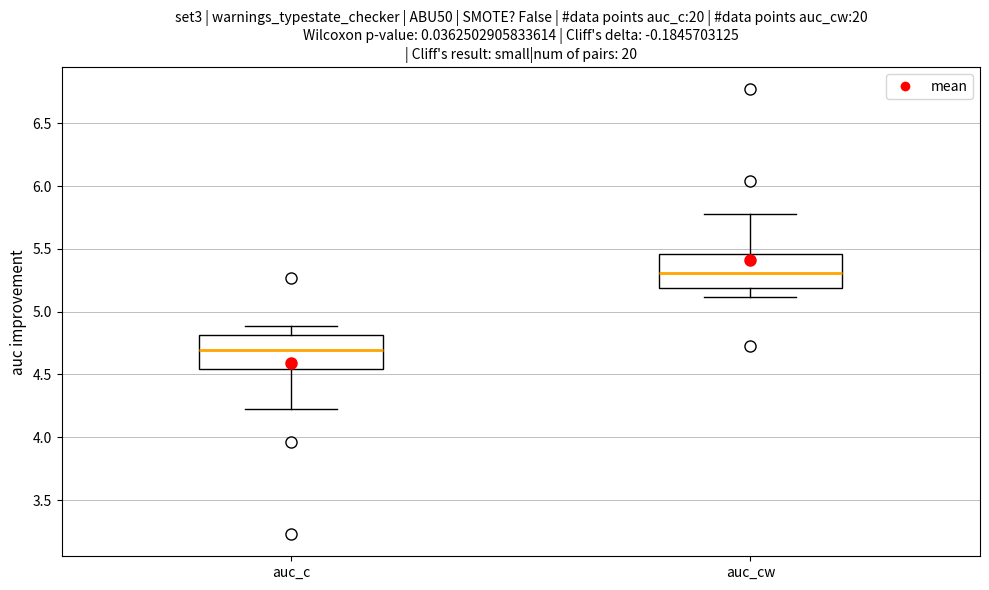

Reading left to right, read every box against the y-axis: the position of its median line, the range the box covers, and the ends of its whiskers. The values are not printed on the chart, so give them approximately, as read against the axis.

auc_c: median 4.70, box 4.55 to 4.80, whiskers 4.20 to 4.90
auc_cw: median 5.30, box 5.20 to 5.45, whiskers 5.10 to 5.80